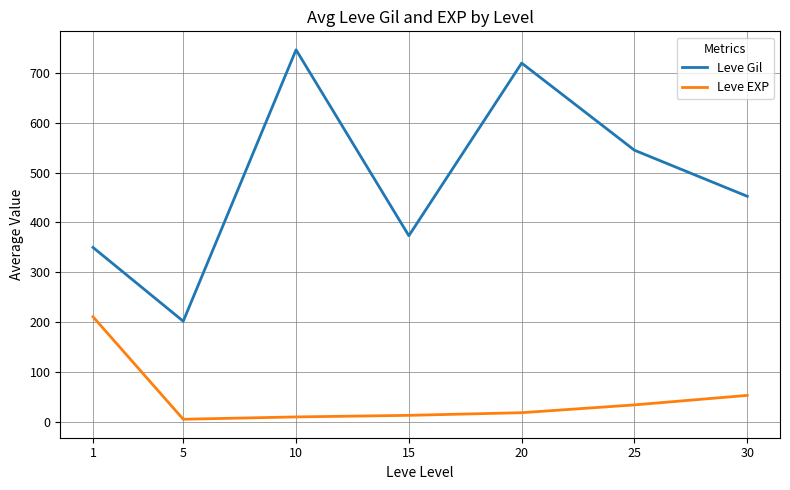

True or false: Leve Gil and Leve EXP intersect in this chart.

False